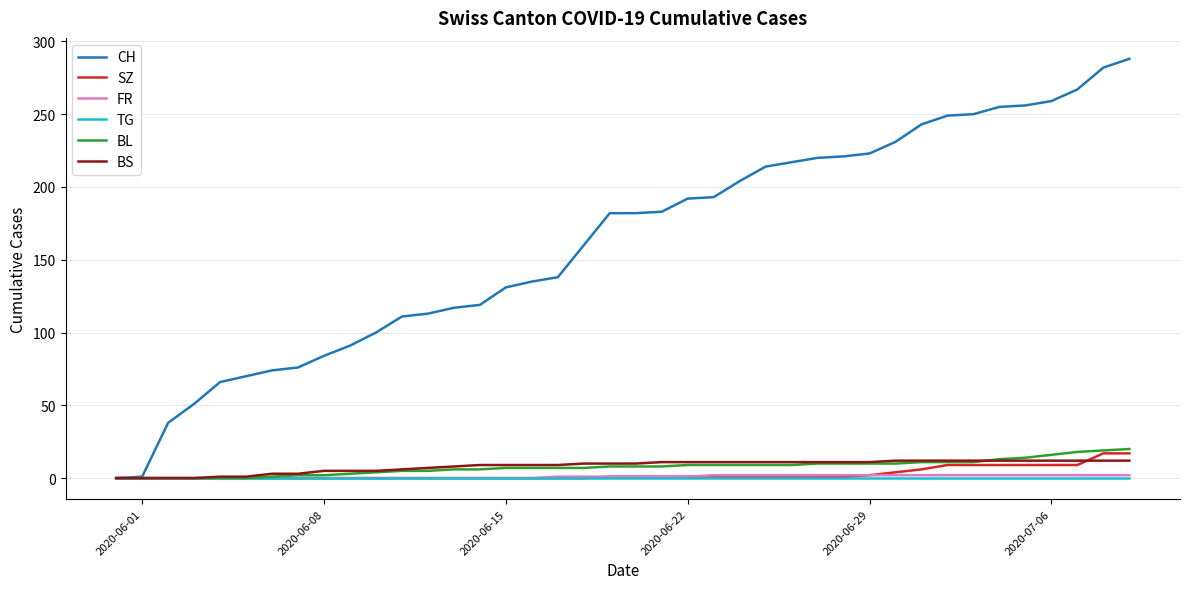

What are all the series names shown in the legend?

CH, SZ, FR, TG, BL, BS